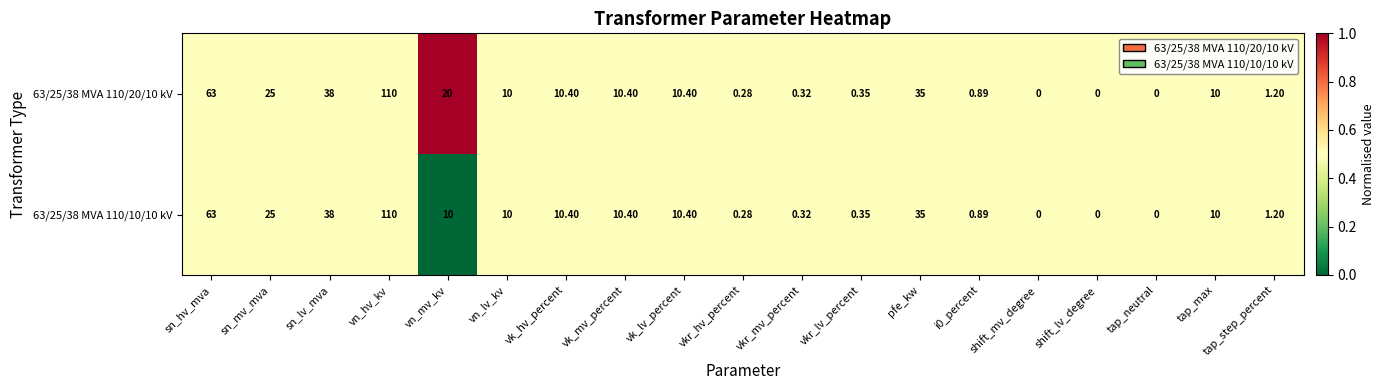

Where is 63/25/38 MVA 110/10/10 kV nearest to the value 55?

sn_hv_mva